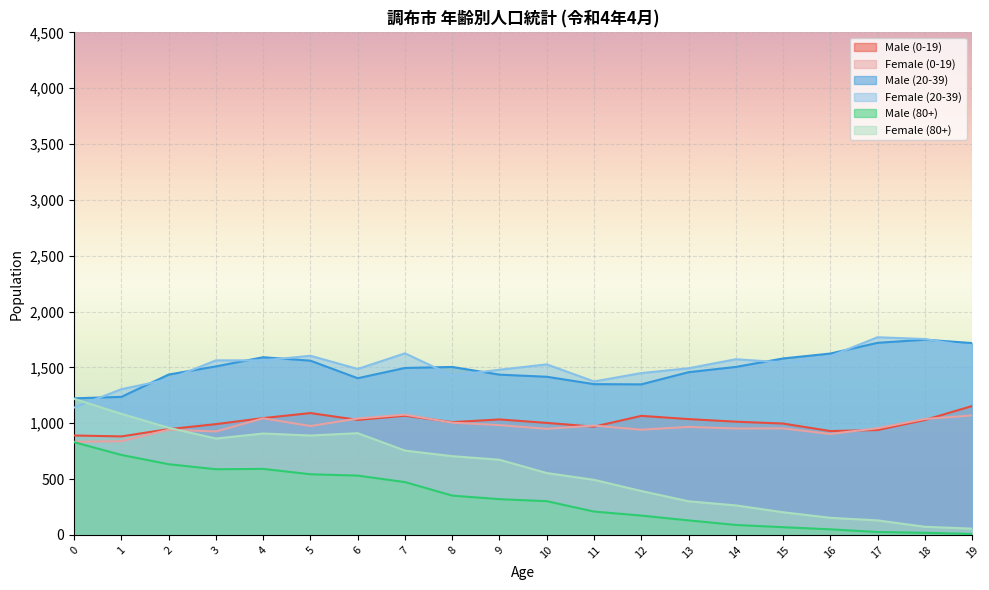

The value of Female (20-39) at 8 is 2420. True or false?

False